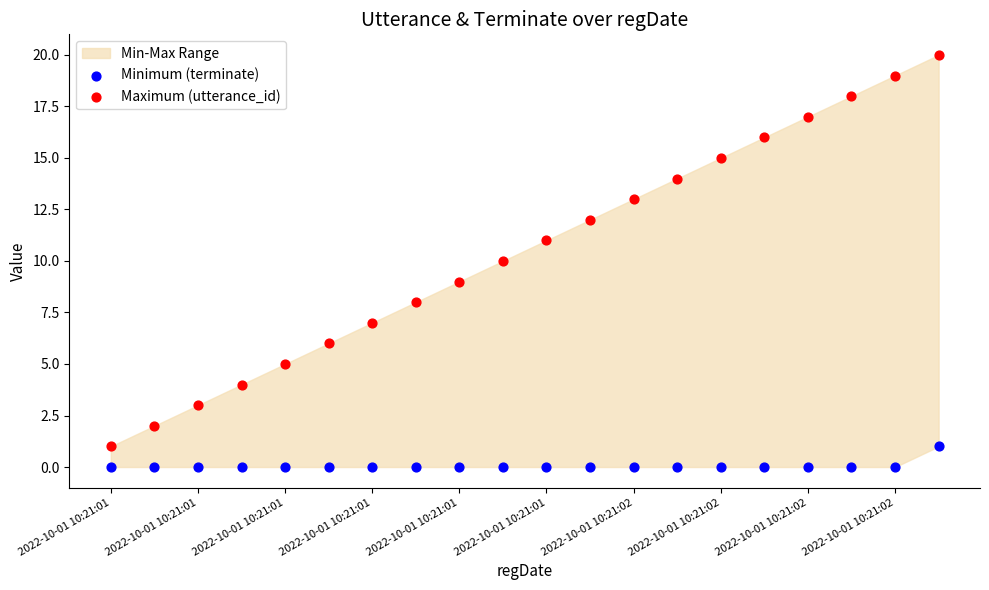

Which series has the largest Y range (max minus min)?

Maximum (utterance_id)